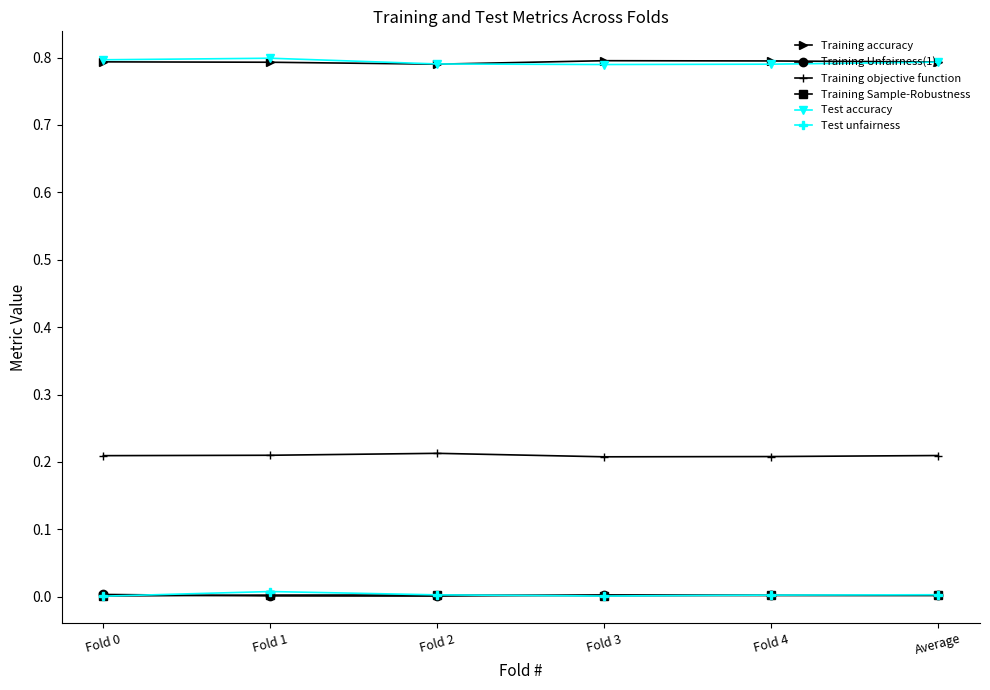

The value of Training accuracy at Average is 0.4. True or false?

False